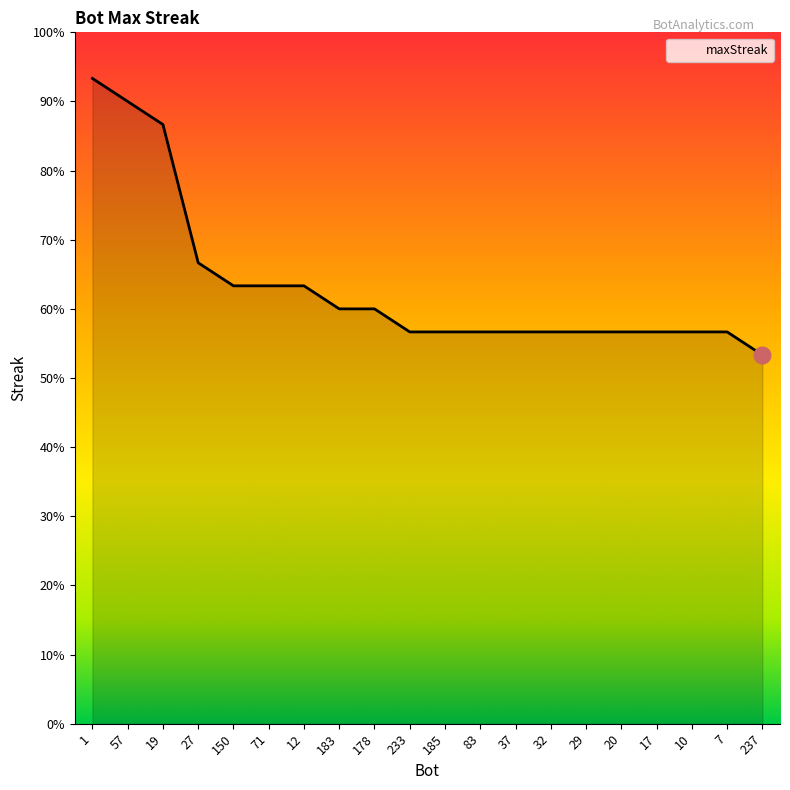

Does the chart display data point markers on the line(s)?

No